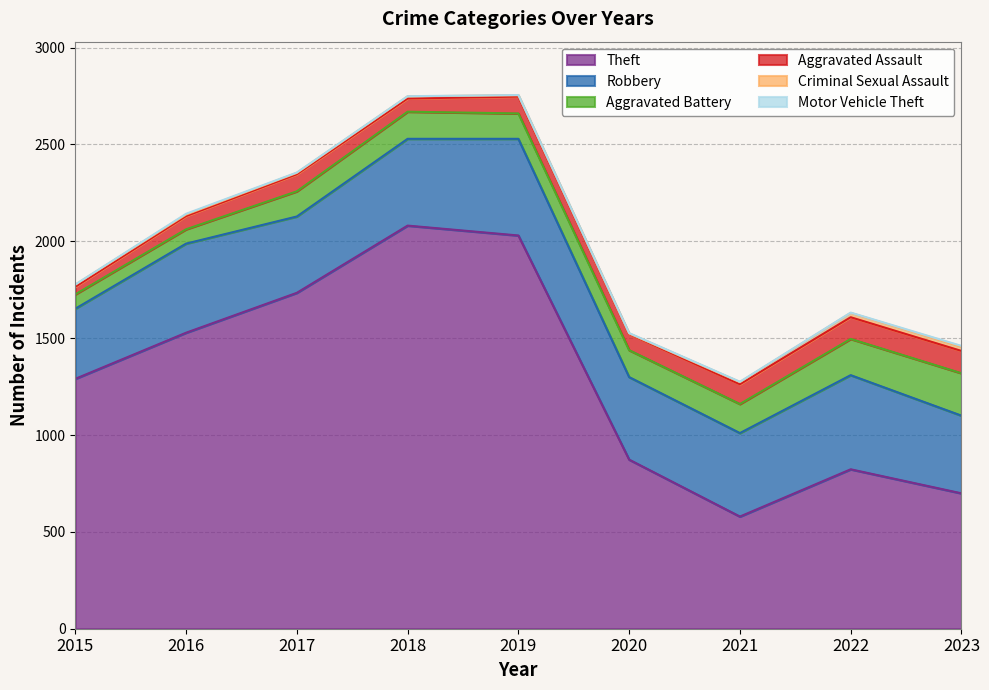

Reading left to right, transcribe all the data shown in this chart.

Theft: 1290	1528	1734	2081	2030	873	579	823	699
Robbery: 362	460	394	448	499	426	431	486	401
Aggravated Battery: 74	74	130	140	131	139	150	187	219
Aggravated Assault: 39	68	88	68	87	83	102	112	115
Criminal Sexual Assault: 11	8	7	11	7	3	11	22	20
Motor Vehicle Theft: 1	4	2	1	1	2	2	2	6